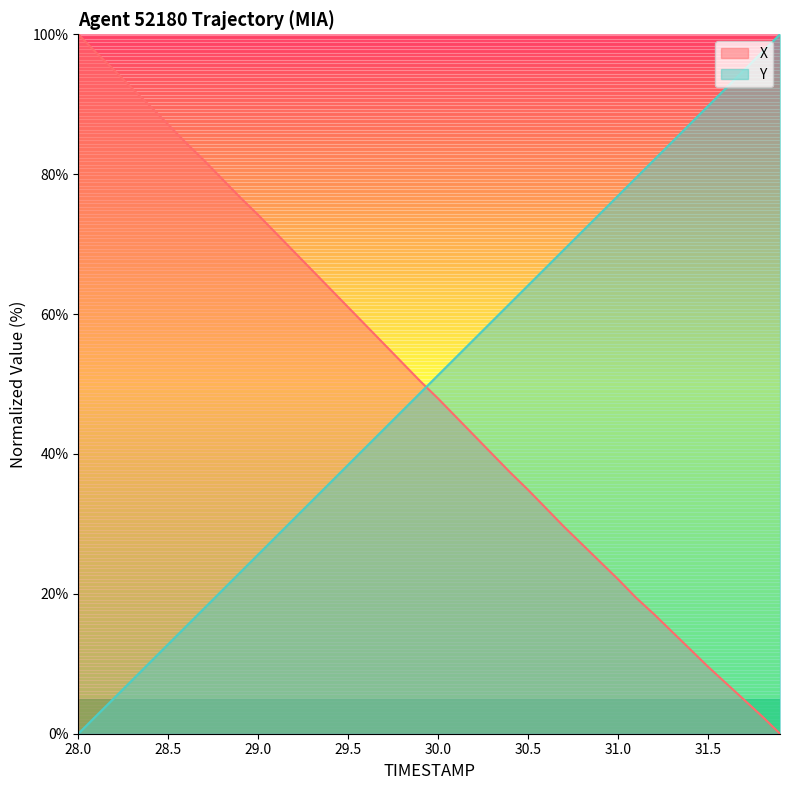

After their last crossing, which series has the higher values: X or Y?

Y